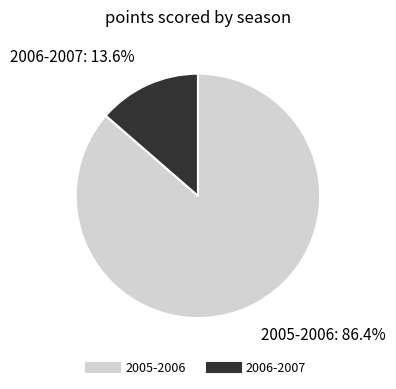

Between 2006-2007 and 2005-2006, which is larger?

2005-2006